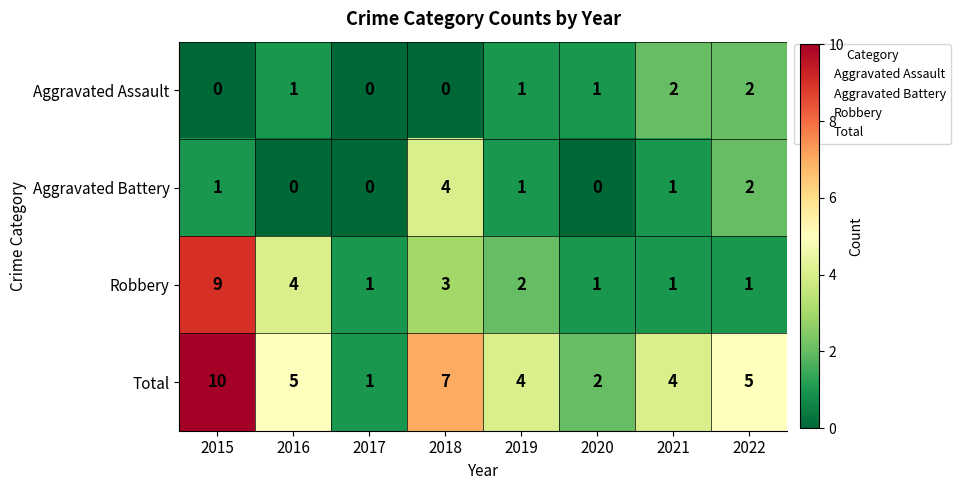

What is the spread (max minus min) of values at 2019?

3